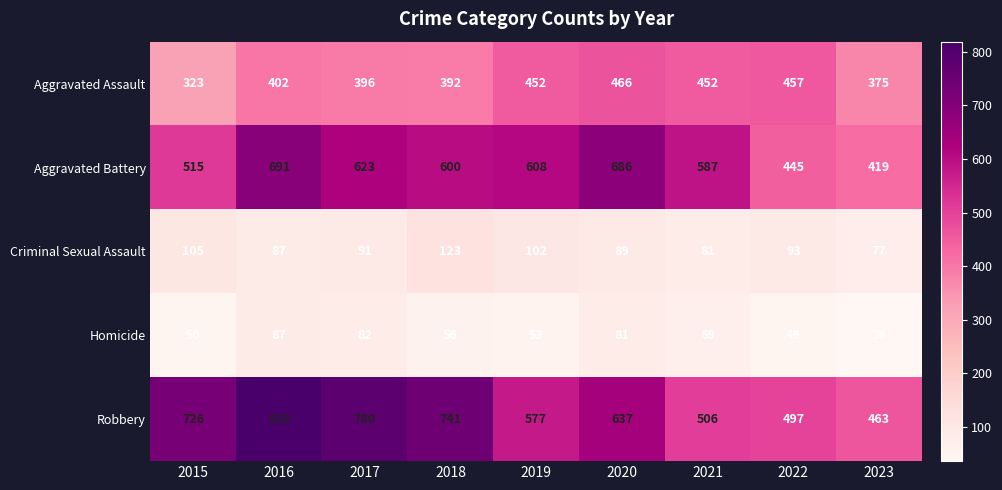

At which category does the chart reach its peak across all series?

2016